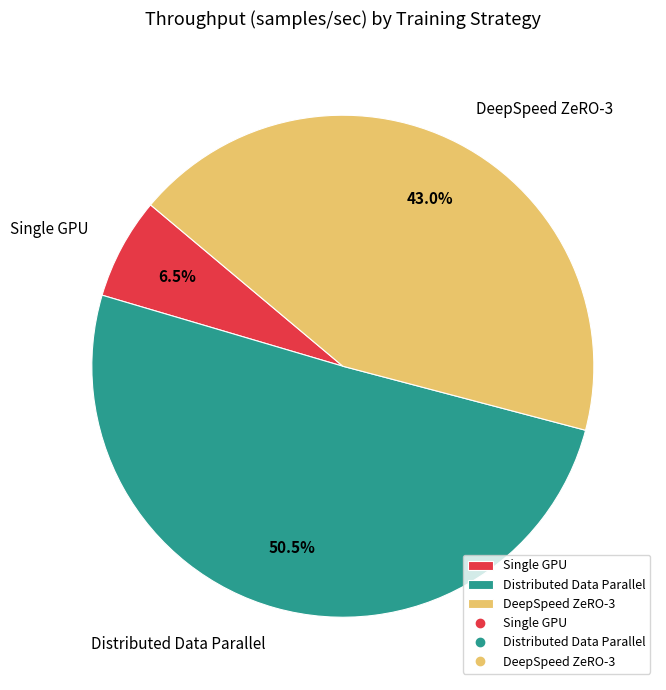

Is there any slice that represents more than half of the pie?

Yes